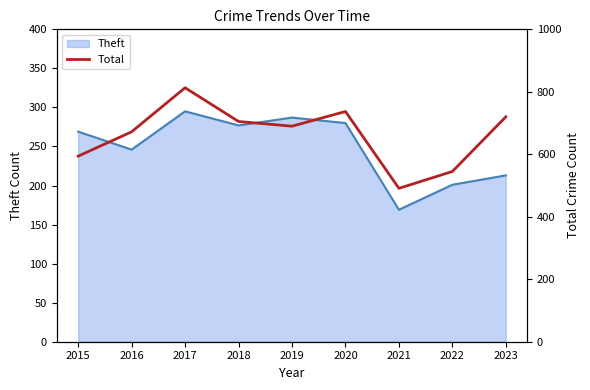

How many data points are less than 690?

4